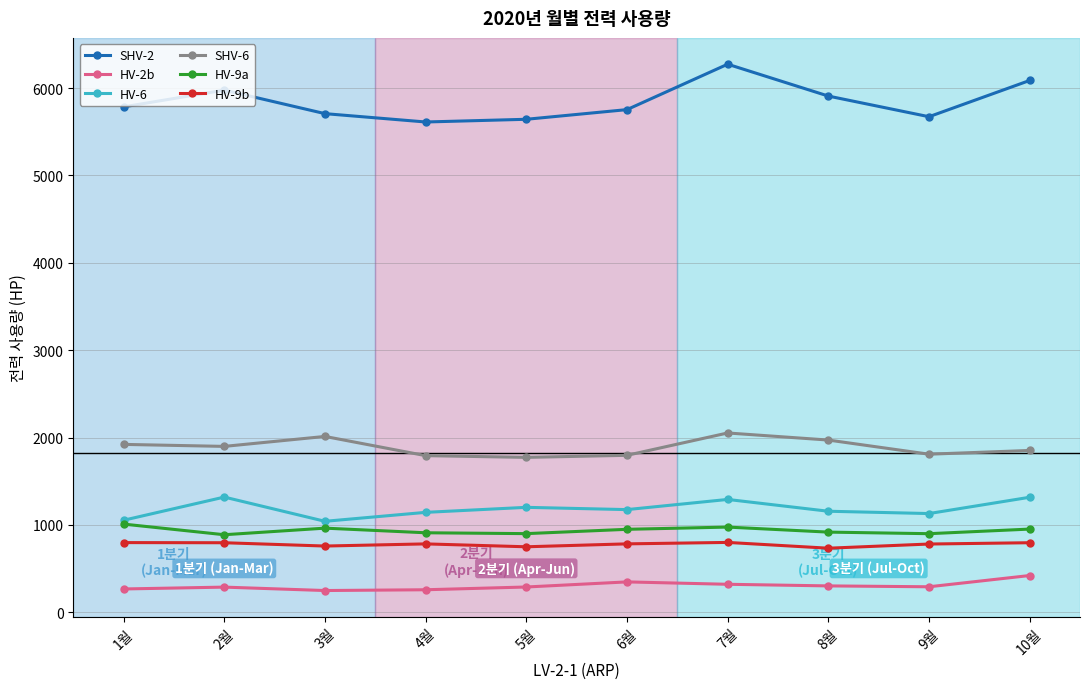

What is the spread (max minus min) of values at 1월?

5517.7